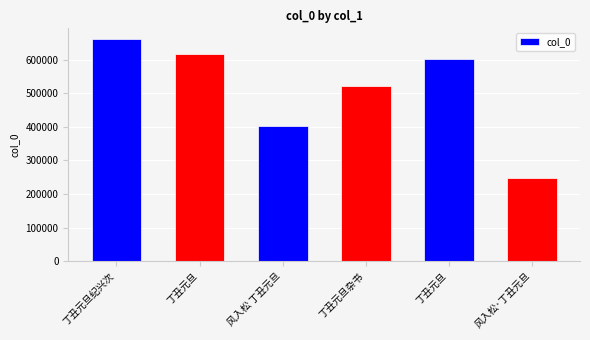

What is the difference between the maximum and minimum values?

413045